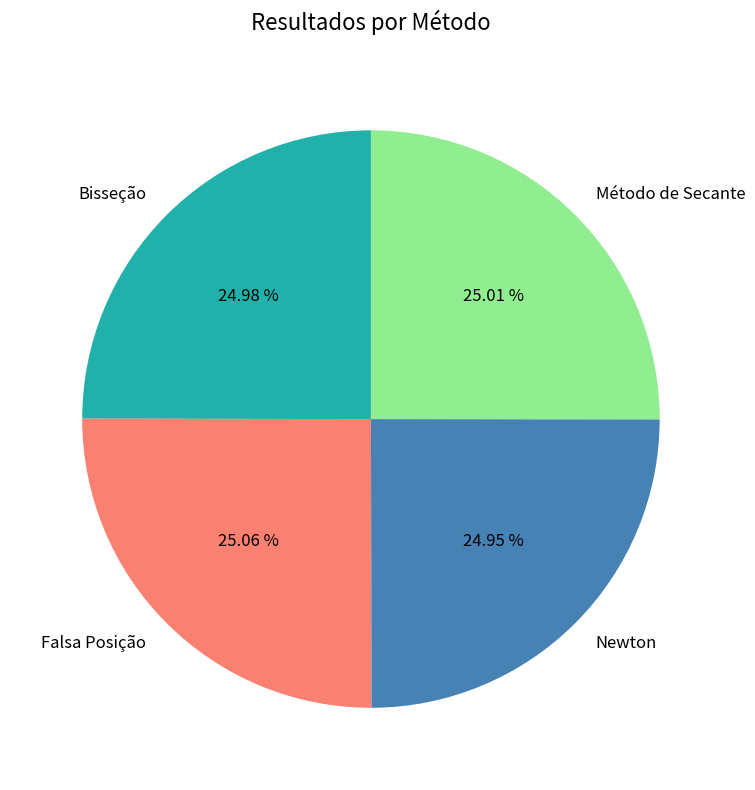

Is there a majority slice in this chart?

No